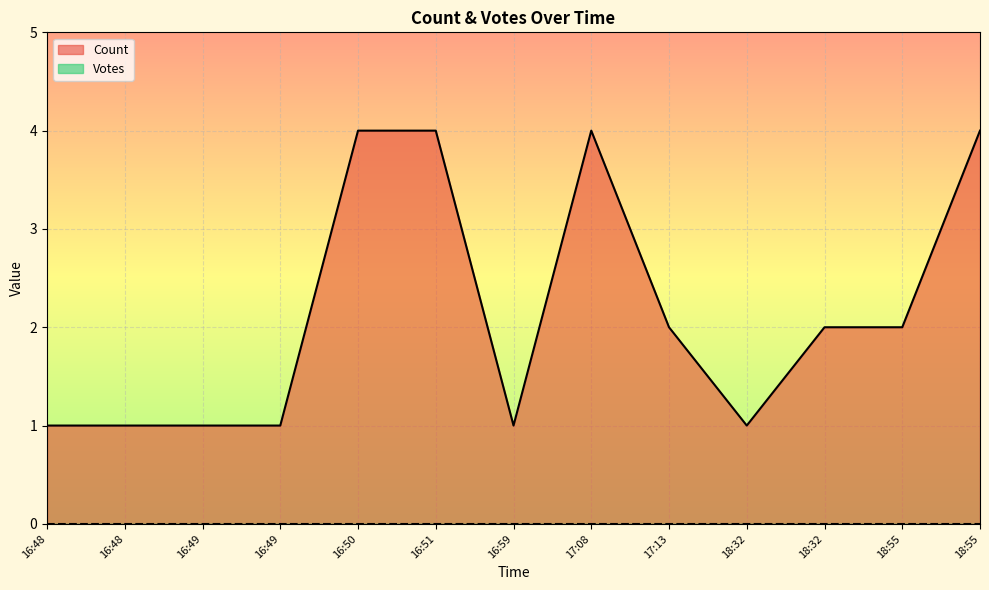

Reading left to right, extract all data points from this chart.

1	1	1	1	4	4	1	4	2	1	2	2	4